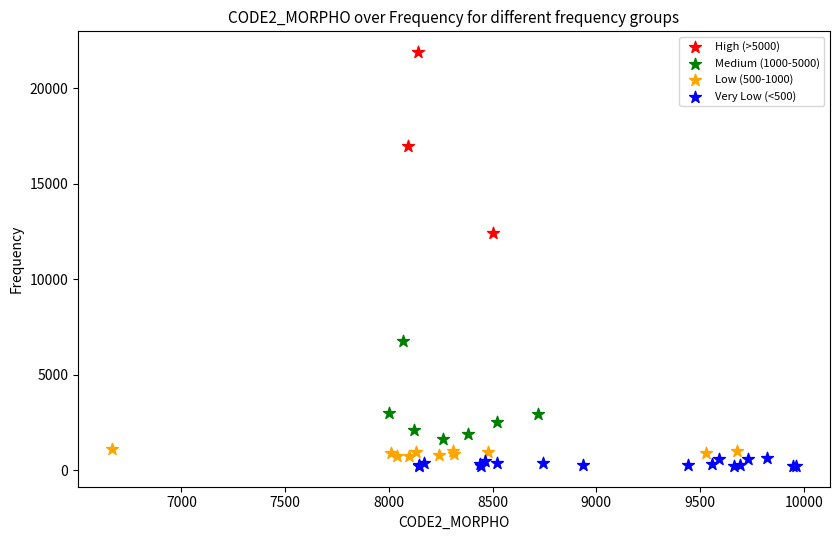

Which series contains the highest Y value?

High (>5000)